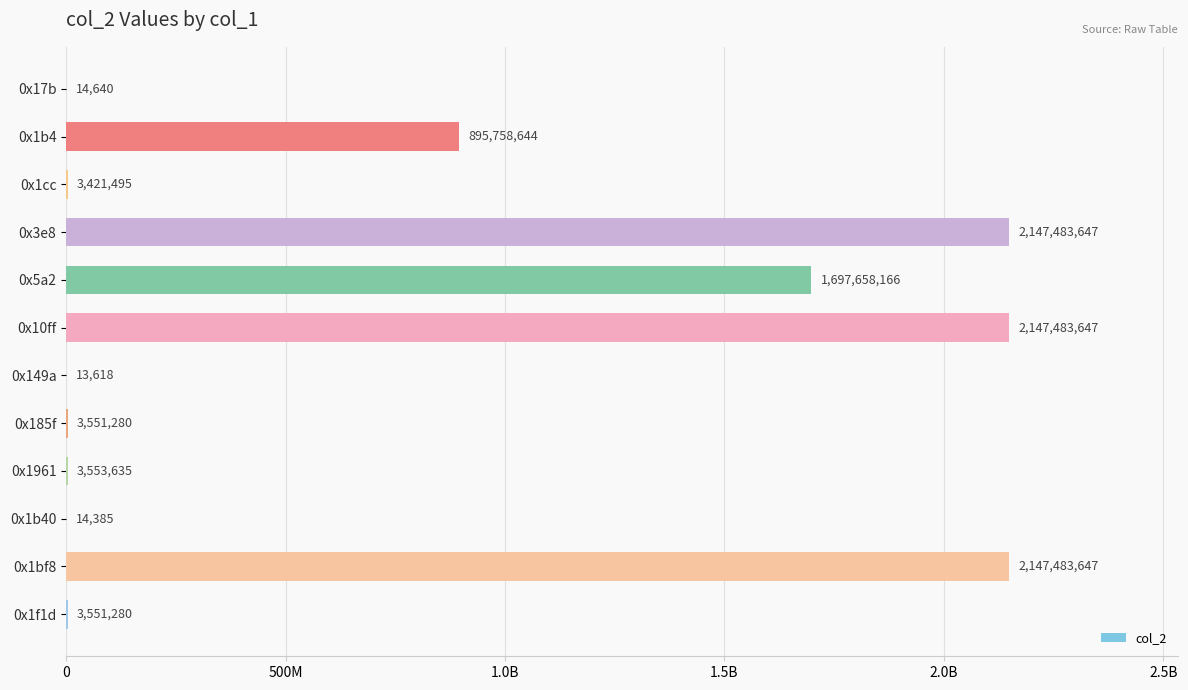

Are the bars horizontal?

Yes